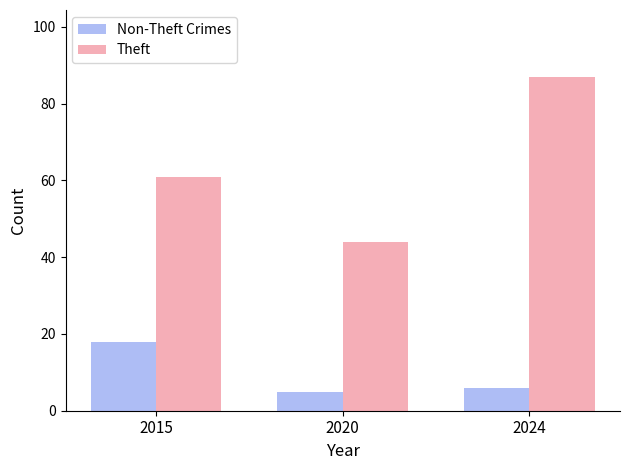

How many bars are there in total?

6